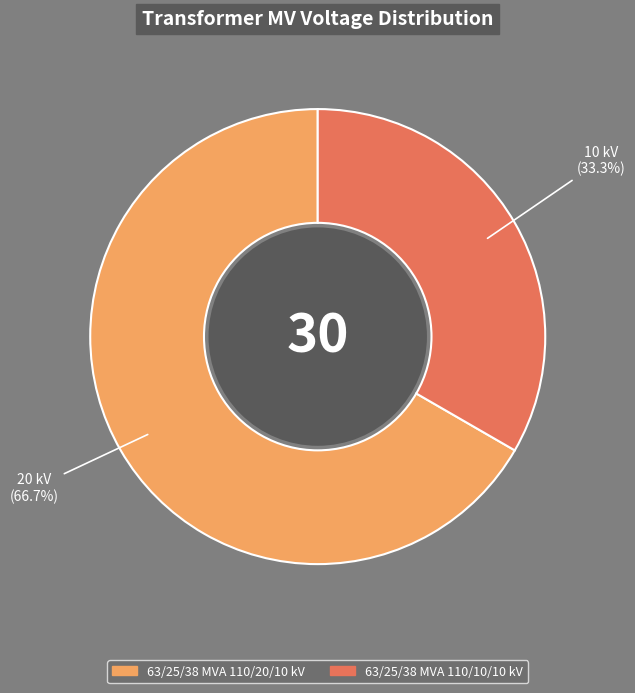

How many segments does this pie chart have?

2